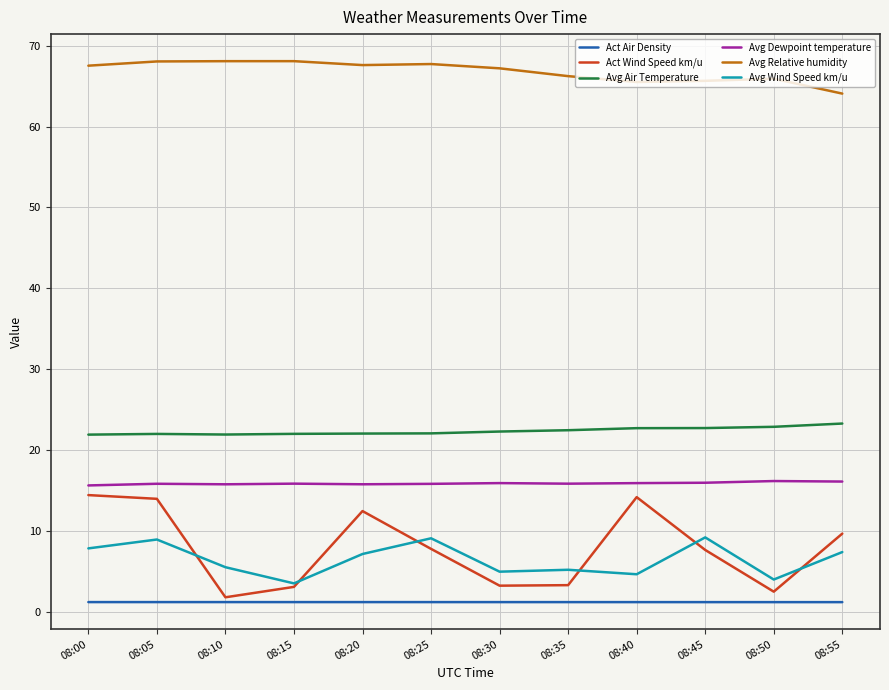

How many lines are shown in the chart?

6